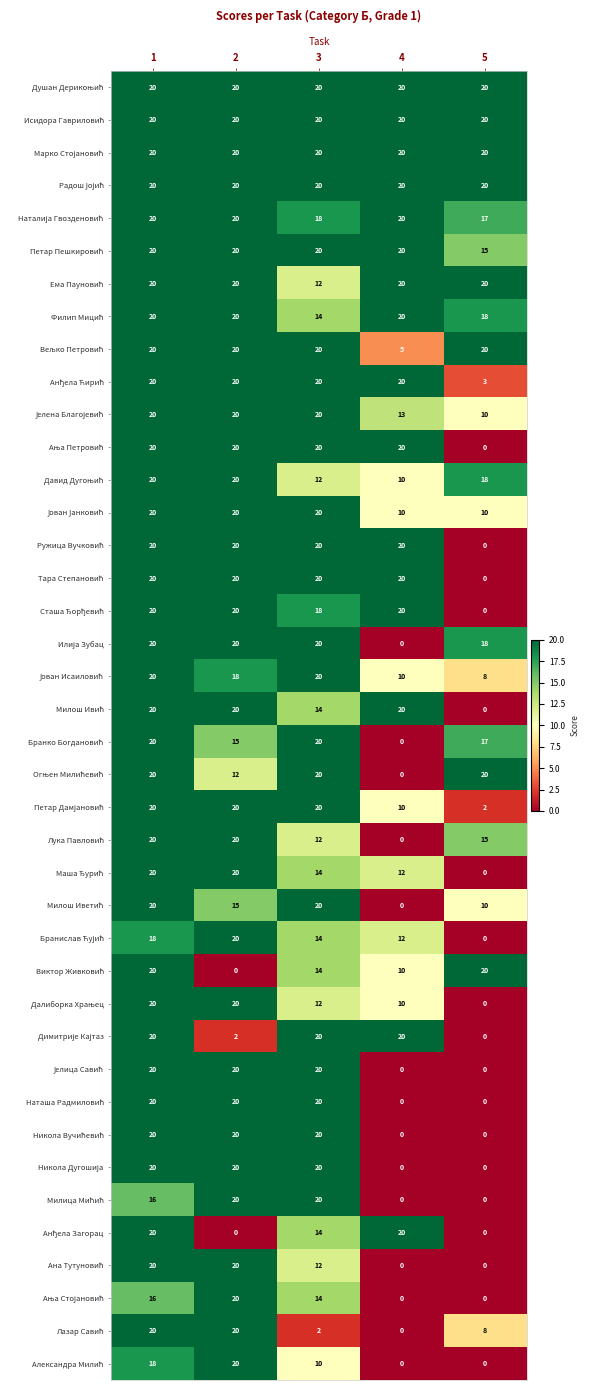

What is the total value across all series at 2?

722